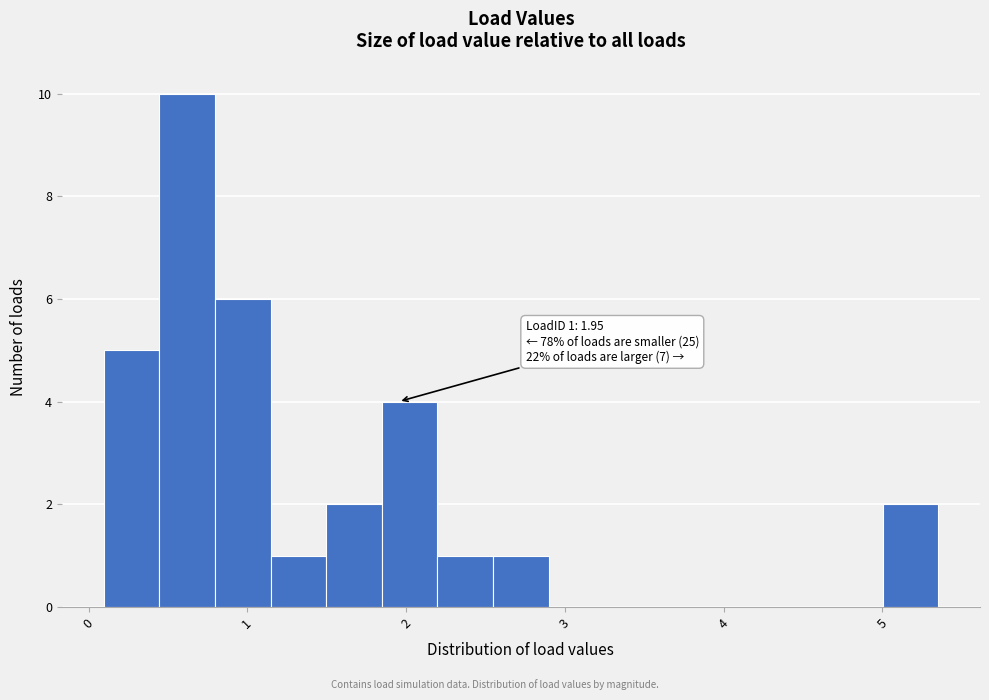

Around what value on the x-axis is the tallest bar? Give the approximate position of its centre, as read against the axis.

0.6